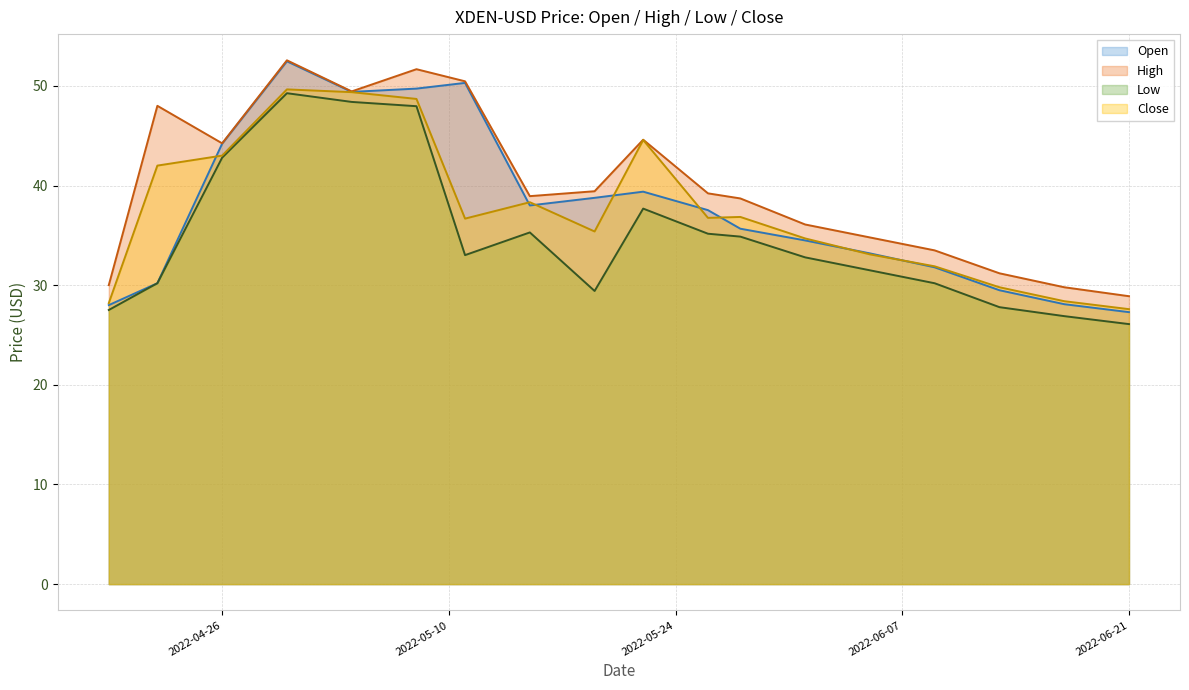

What is the total value across all series at 2022-04-26?

174.3